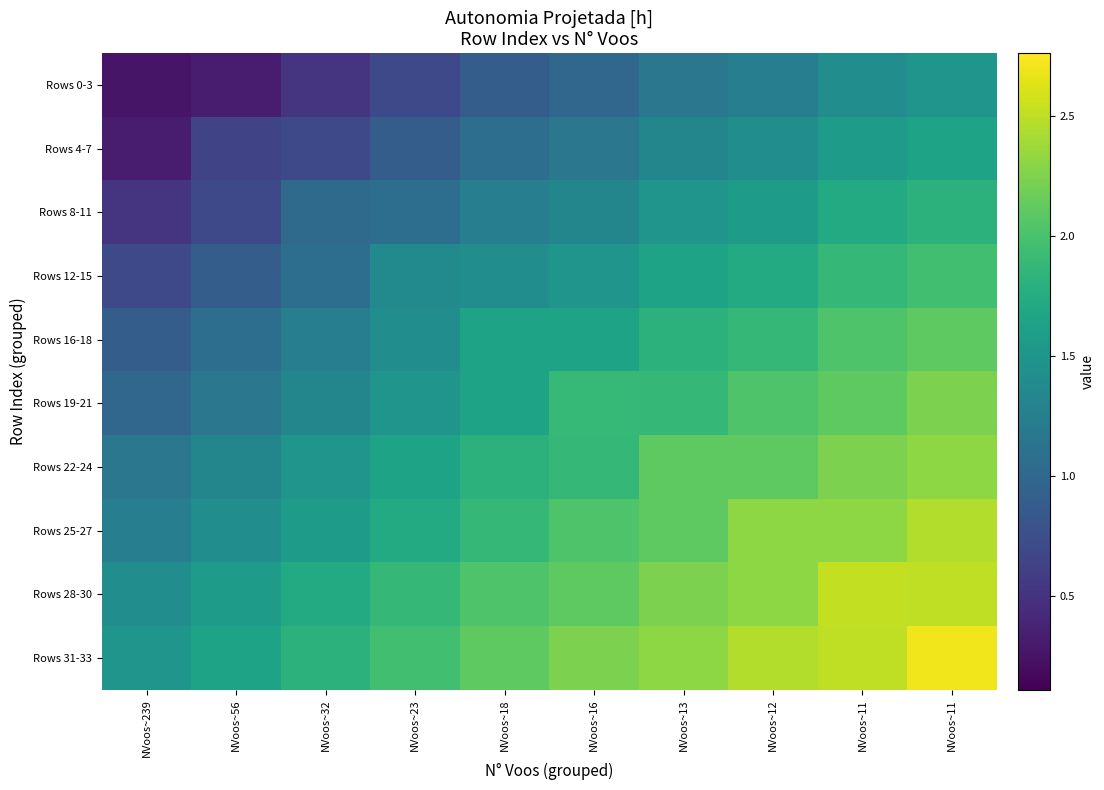

Reading left to right, list all the values displayed in this chart.

Rows 0-3: NVoos~239=0.3	NVoos~56=0.3	NVoos~32=0.5	NVoos~23=0.7	NVoos~18=0.9	NVoos~16=1.0	NVoos~13=1.2	NVoos~12=1.2	NVoos~11=1.4	NVoos~11=1.5
Rows 4-7: NVoos~239=0.3	NVoos~56=0.7	NVoos~32=0.7	NVoos~23=0.9	NVoos~18=1.1	NVoos~16=1.2	NVoos~13=1.3	NVoos~12=1.4	NVoos~11=1.6	NVoos~11=1.6
Rows 8-11: NVoos~239=0.5	NVoos~56=0.7	NVoos~32=1.0	NVoos~23=1.1	NVoos~18=1.2	NVoos~16=1.3	NVoos~13=1.5	NVoos~12=1.6	NVoos~11=1.7	NVoos~11=1.8
Rows 12-15: NVoos~239=0.7	NVoos~56=0.9	NVoos~32=1.1	NVoos~23=1.4	NVoos~18=1.4	NVoos~16=1.5	NVoos~13=1.6	NVoos~12=1.7	NVoos~11=1.9	NVoos~11=2.0
Rows 16-18: NVoos~239=0.9	NVoos~56=1.1	NVoos~32=1.2	NVoos~23=1.4	NVoos~18=1.6	NVoos~16=1.6	NVoos~13=1.8	NVoos~12=1.9	NVoos~11=2.0	NVoos~11=2.1
Rows 19-21: NVoos~239=1.0	NVoos~56=1.2	NVoos~32=1.3	NVoos~23=1.5	NVoos~18=1.6	NVoos~16=1.9	NVoos~13=1.9	NVoos~12=2.0	NVoos~11=2.1	NVoos~11=2.2
Rows 22-24: NVoos~239=1.2	NVoos~56=1.3	NVoos~32=1.5	NVoos~23=1.6	NVoos~18=1.8	NVoos~16=1.9	NVoos~13=2.1	NVoos~12=2.1	NVoos~11=2.2	NVoos~11=2.3
Rows 25-27: NVoos~239=1.2	NVoos~56=1.4	NVoos~32=1.6	NVoos~23=1.7	NVoos~18=1.9	NVoos~16=2.0	NVoos~13=2.1	NVoos~12=2.3	NVoos~11=2.3	NVoos~11=2.5
Rows 28-30: NVoos~239=1.4	NVoos~56=1.6	NVoos~32=1.7	NVoos~23=1.9	NVoos~18=2.0	NVoos~16=2.1	NVoos~13=2.2	NVoos~12=2.3	NVoos~11=2.5	NVoos~11=2.5
Rows 31-33: NVoos~239=1.5	NVoos~56=1.6	NVoos~32=1.8	NVoos~23=2.0	NVoos~18=2.1	NVoos~16=2.2	NVoos~13=2.3	NVoos~12=2.5	NVoos~11=2.5	NVoos~11=2.7